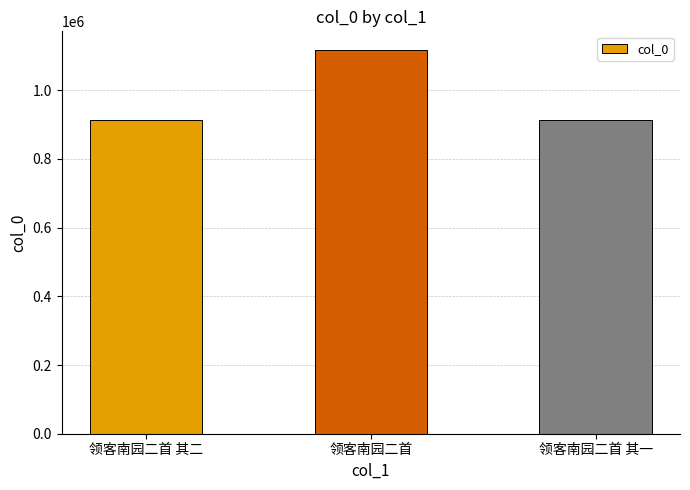

What is the change in value from 领客南园二首 其二 to 领客南园二首?

+202140